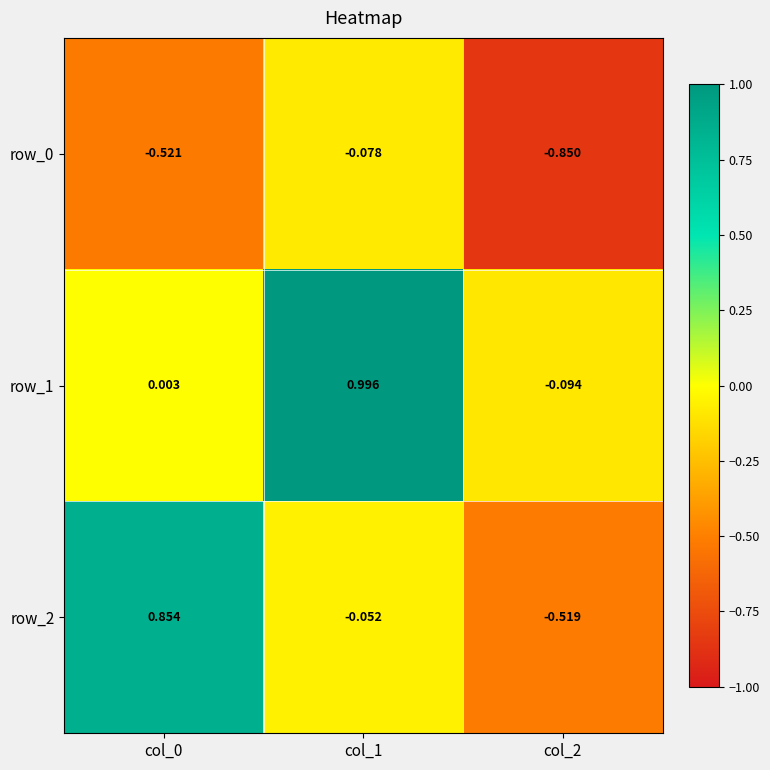

How many data points in row_2 are above 0?

1